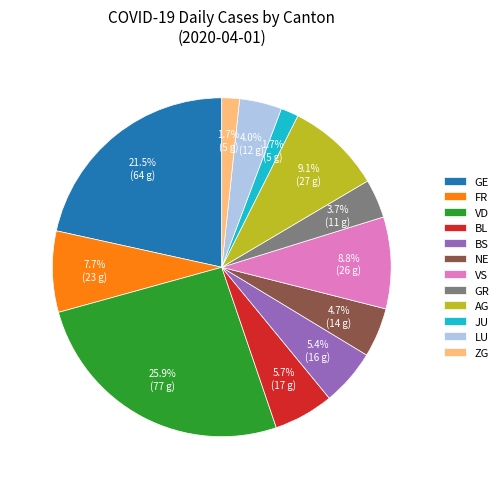

To the nearest percent, what is the difference between the largest and smallest slice percentages?

24%